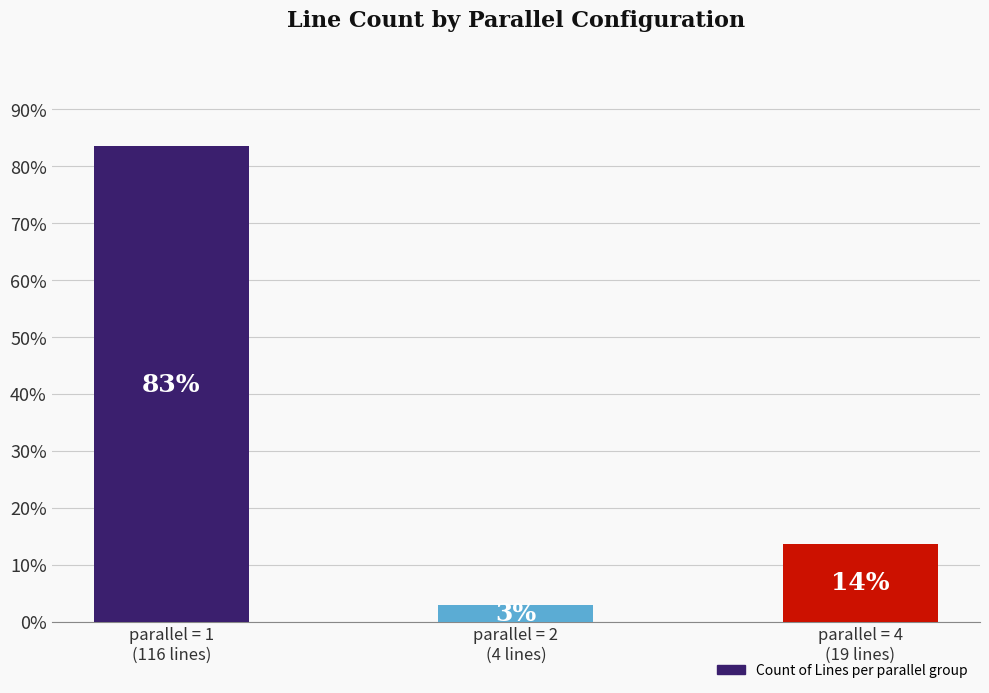

What is the ratio of the value at parallel = 1
(116 lines) to the value at parallel = 4
(19 lines)?

6.1